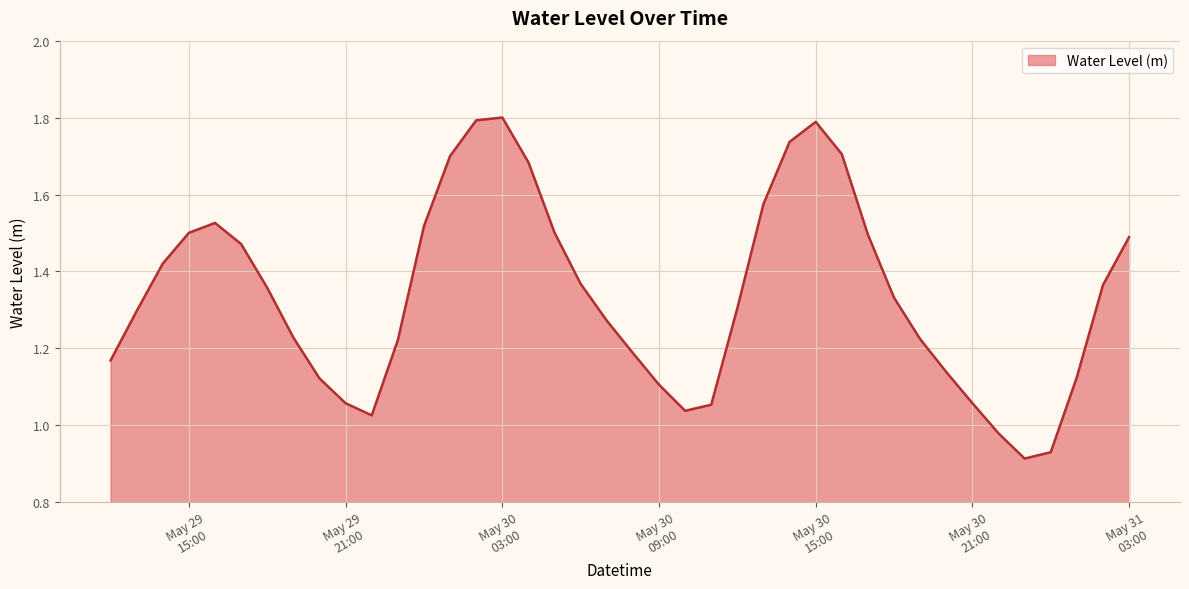

What is the greatest value displayed?

1.8